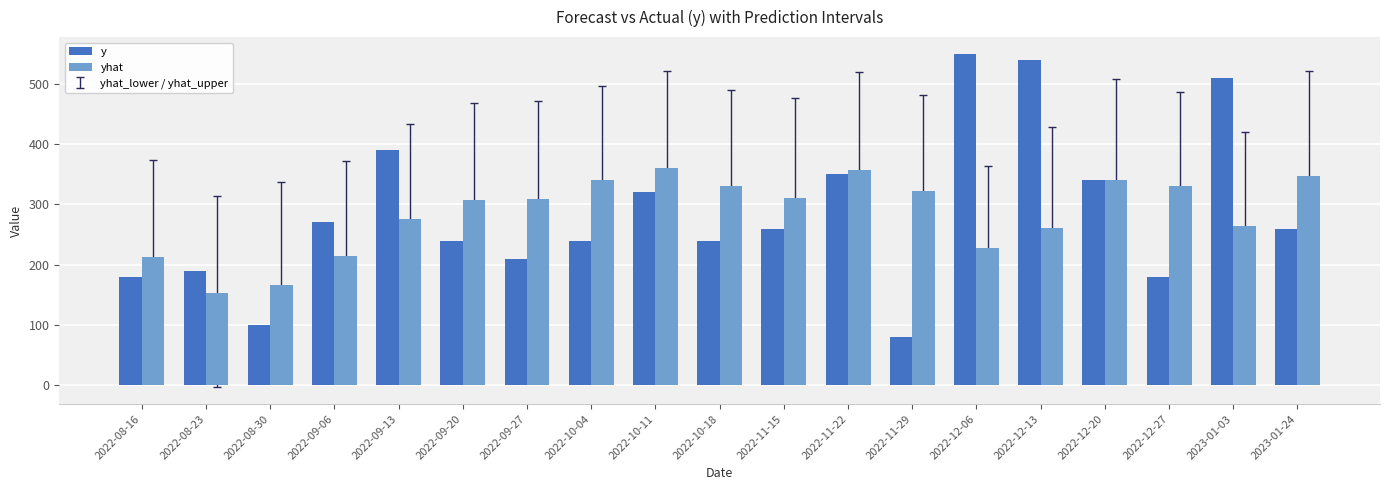

The y series shows 701.1 at 2022-09-13. True or false?

False